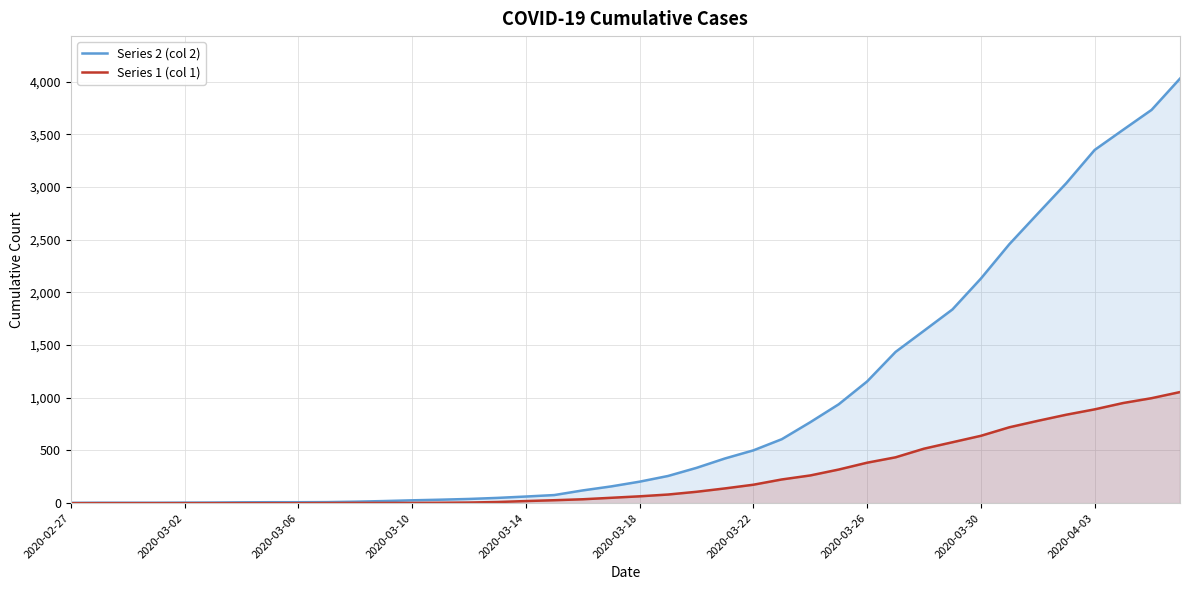

List the series in order of their peak value, highest first.

Series 2 (col 2), Series 1 (col 1)